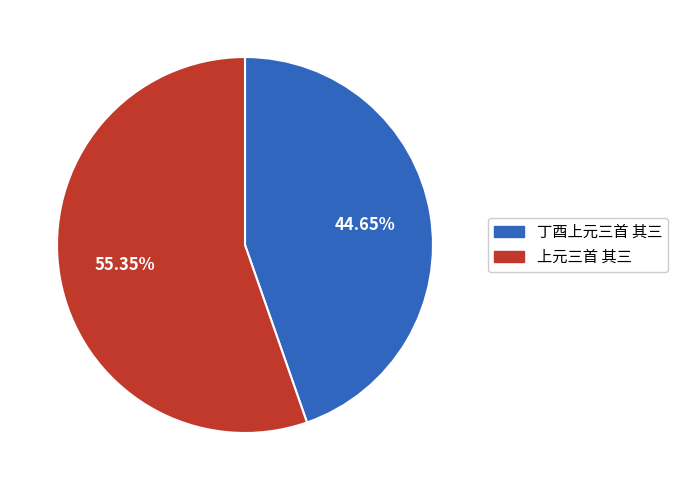

Approximately how many times larger is the value at 丁酉上元三首 其三 compared to 上元三首 其三?

0.8